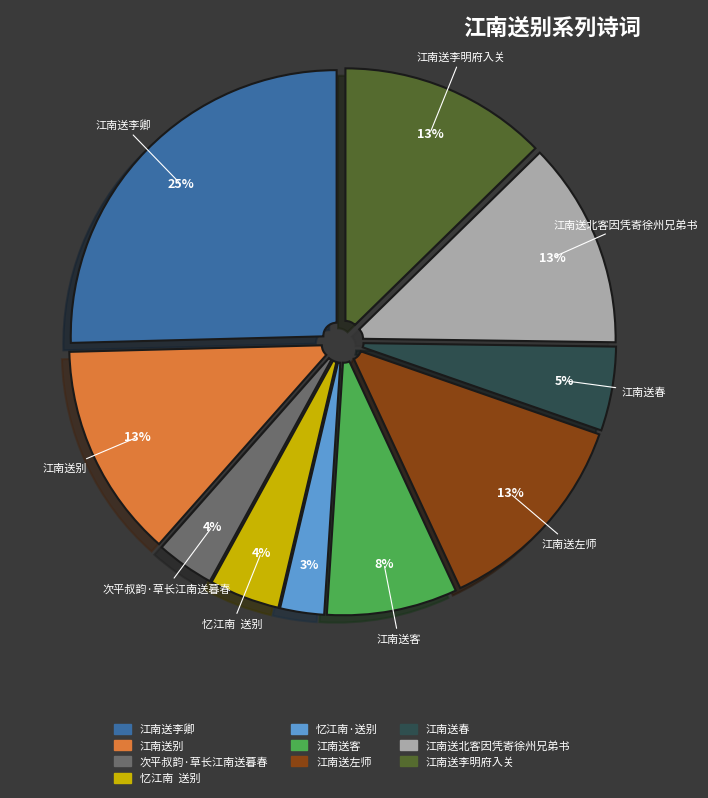

To the nearest percent, what is the difference between the 江南送左师 and 江南送春 slice percentages?

8%